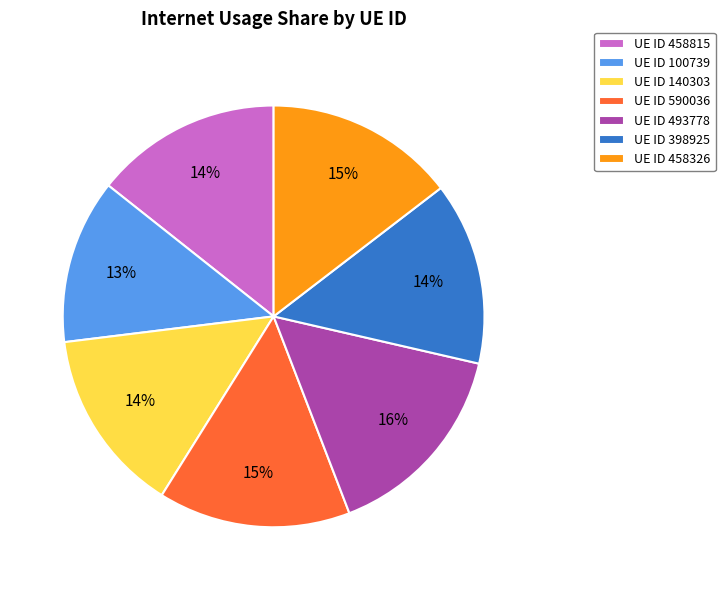

Is UE ID 140303 the majority of the pie?

No